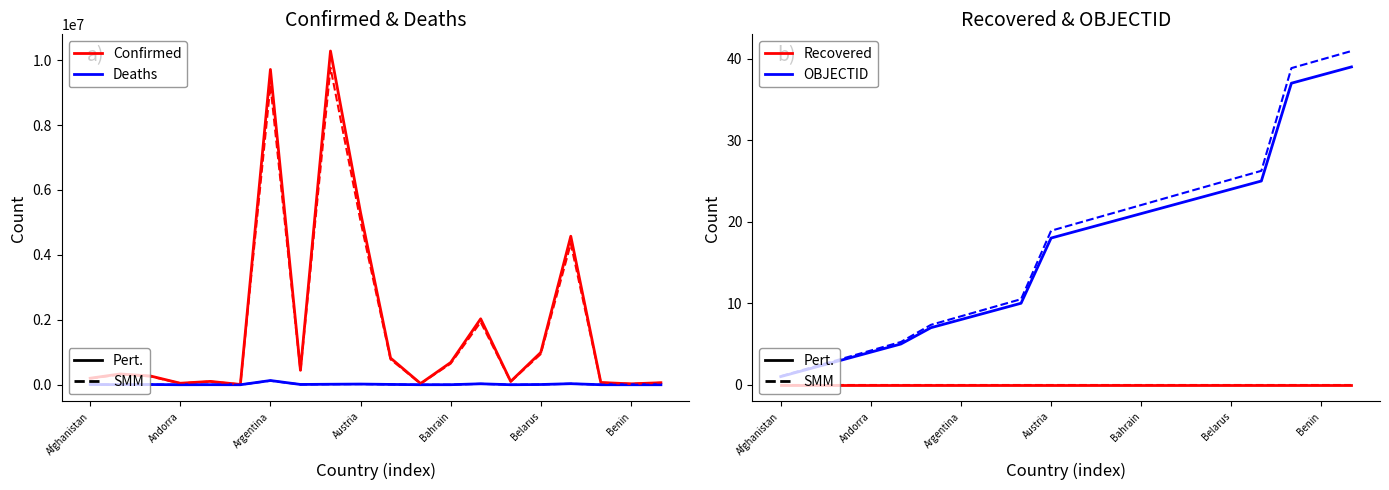

At which category is the sum across all series the highest?

Australia